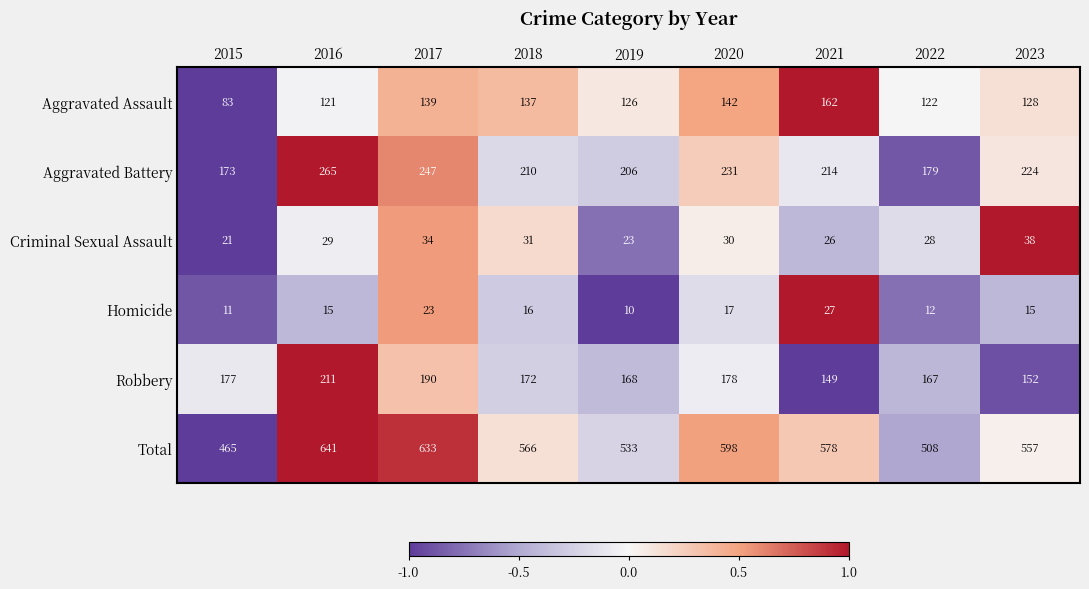

What is the sum of the Aggravated Battery values at 2021 and 2020?

445